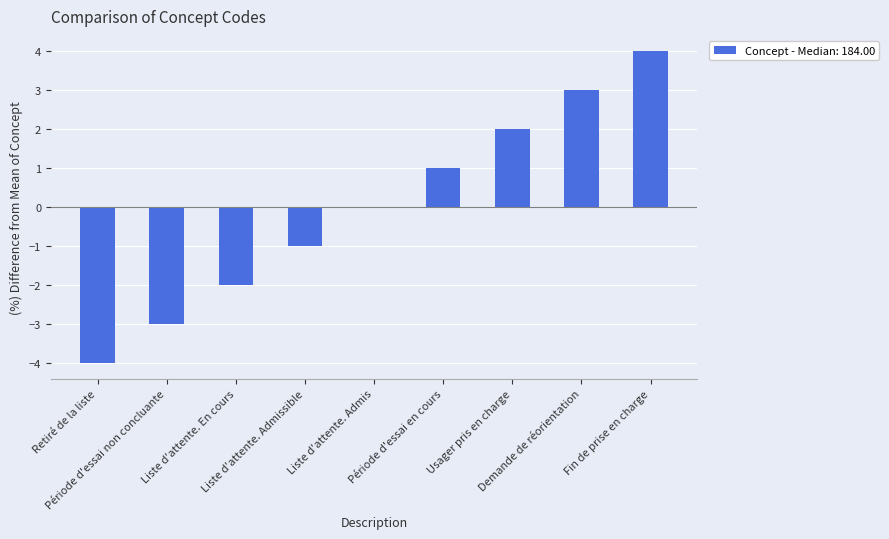

Reading left to right, extract all data points from this chart.

-4	-3	-2	-1	0	1	2	3	4